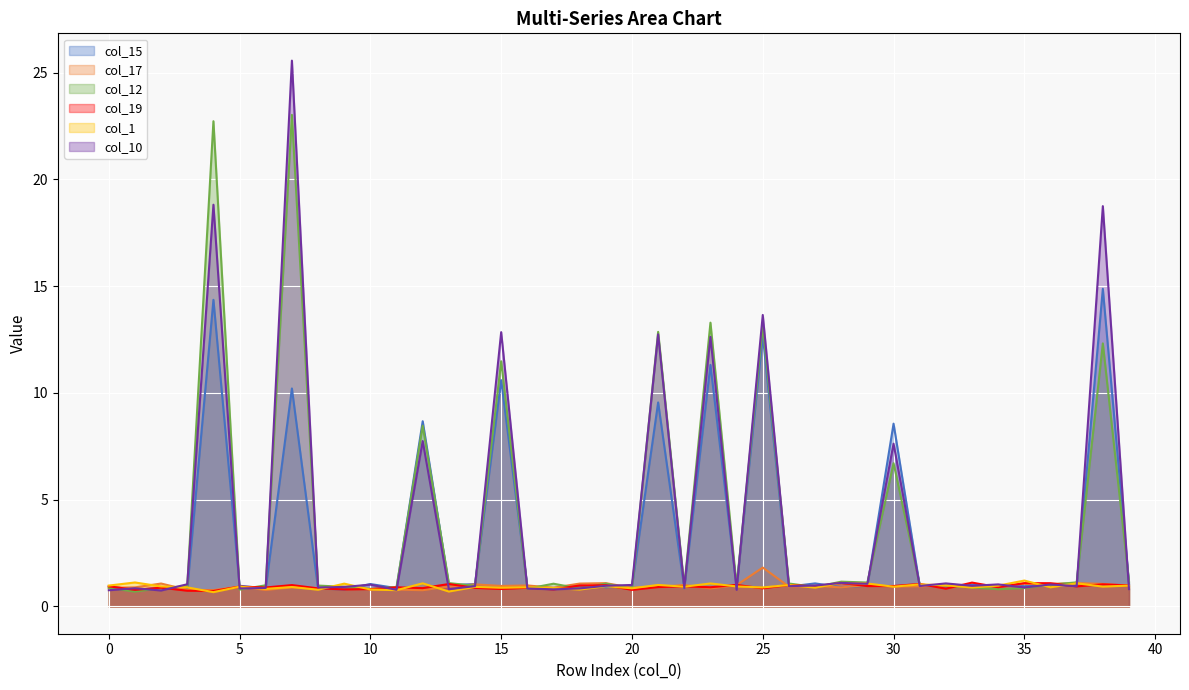

What value does the col_15 series have at 19?

0.9